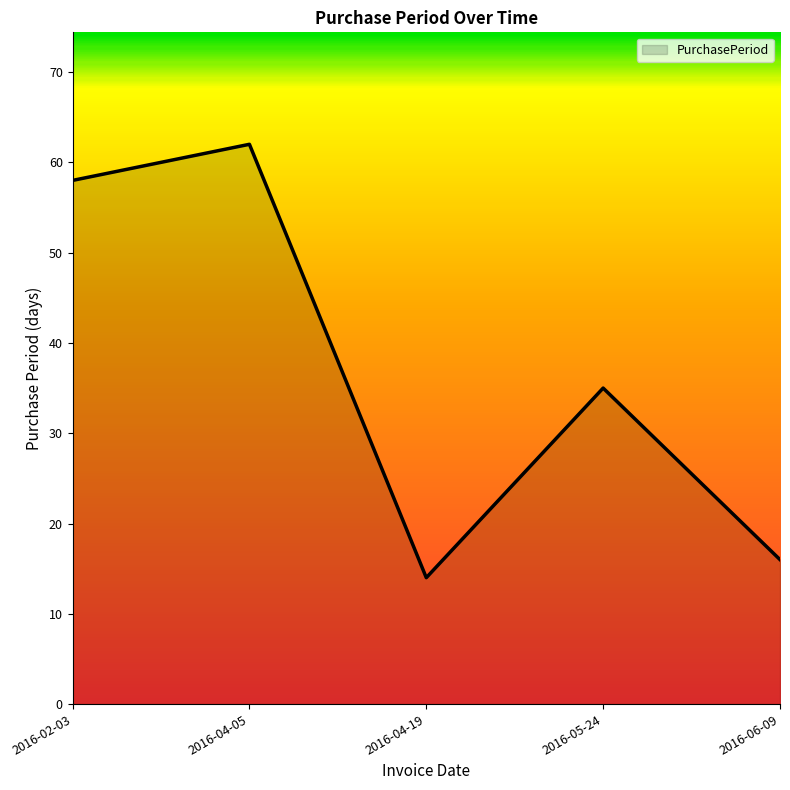

What is the change in value from 2016-04-19 to 2016-06-09?

+2